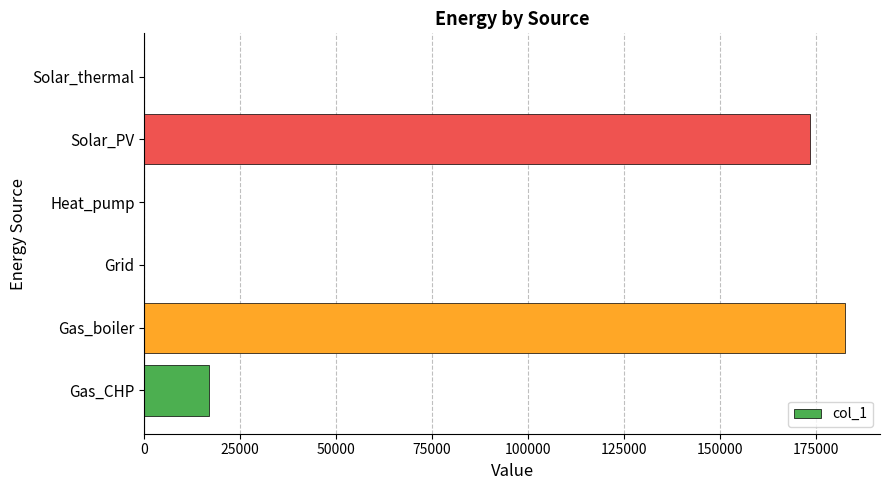

What is the maximum value shown in the chart?

182665.9